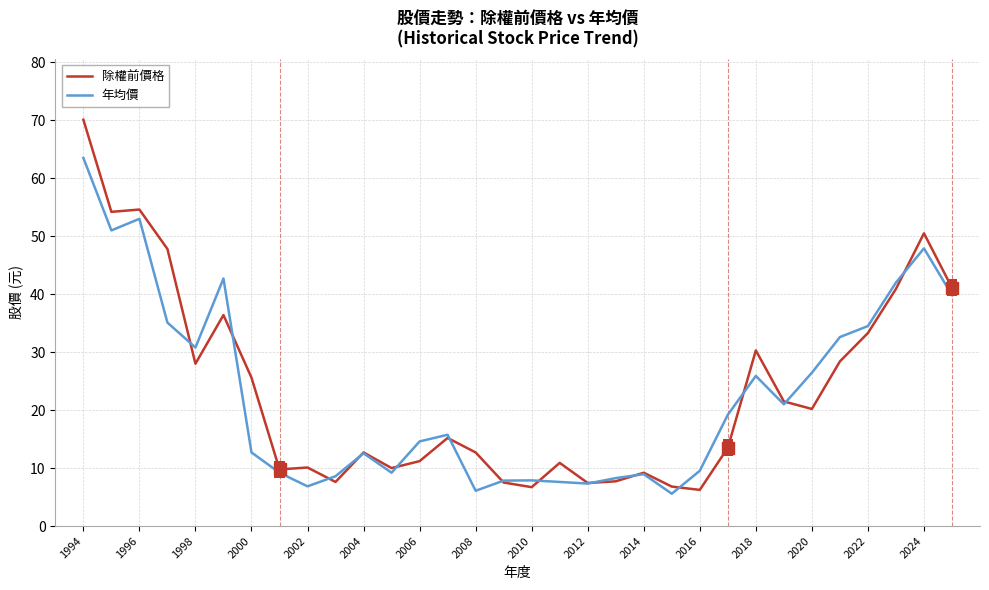

What are all the series names shown in the legend?

除權前價格, 年均價